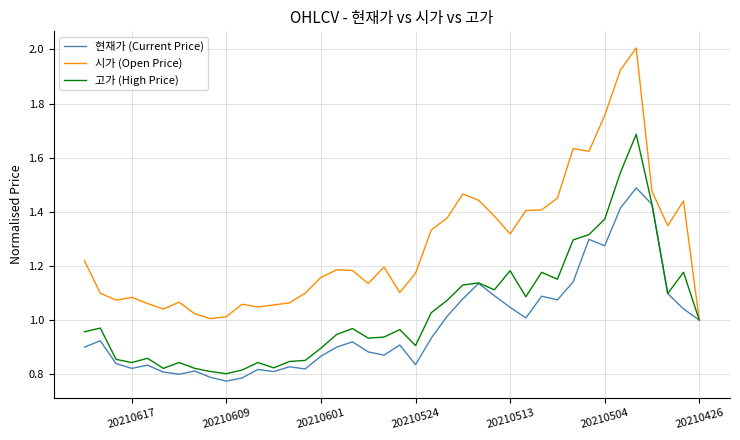

True or false: 현재가 (Current Price) and 시가 (Open Price) intersect in this chart.

False